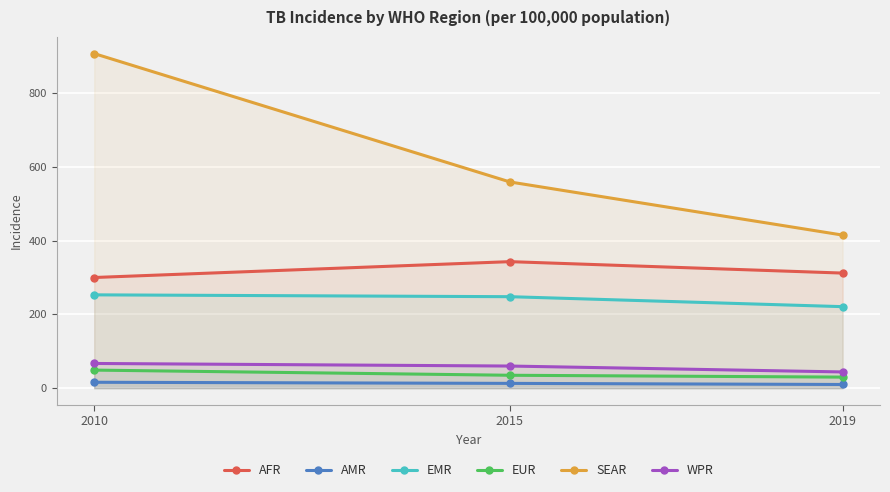

The EUR series shows 13 at 2019. True or false?

False